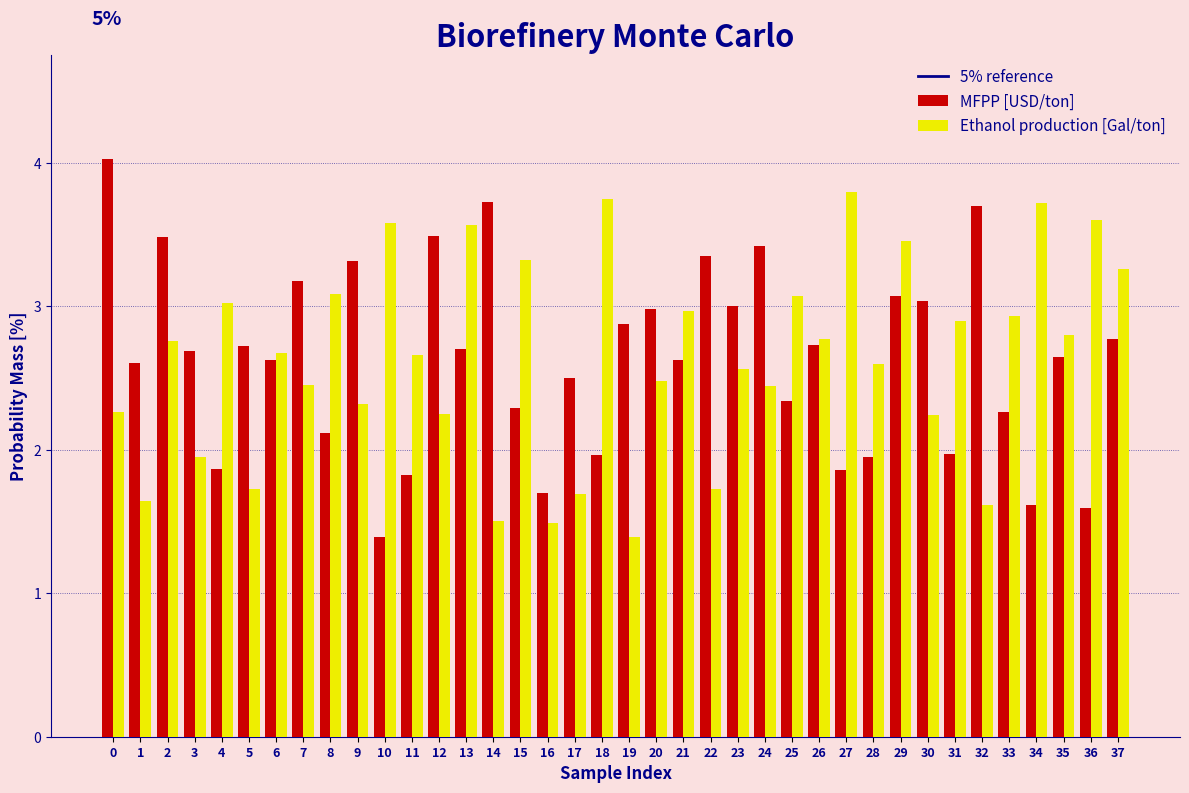

At 13, list the series in order from smallest to largest.

MFPP [USD/ton], Ethanol production [Gal/ton]